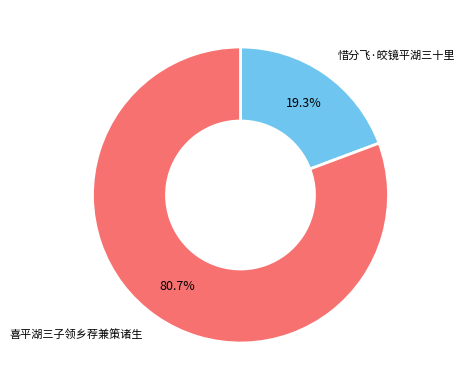

To the nearest percent, what is the difference between the largest and smallest slice percentages?

61%